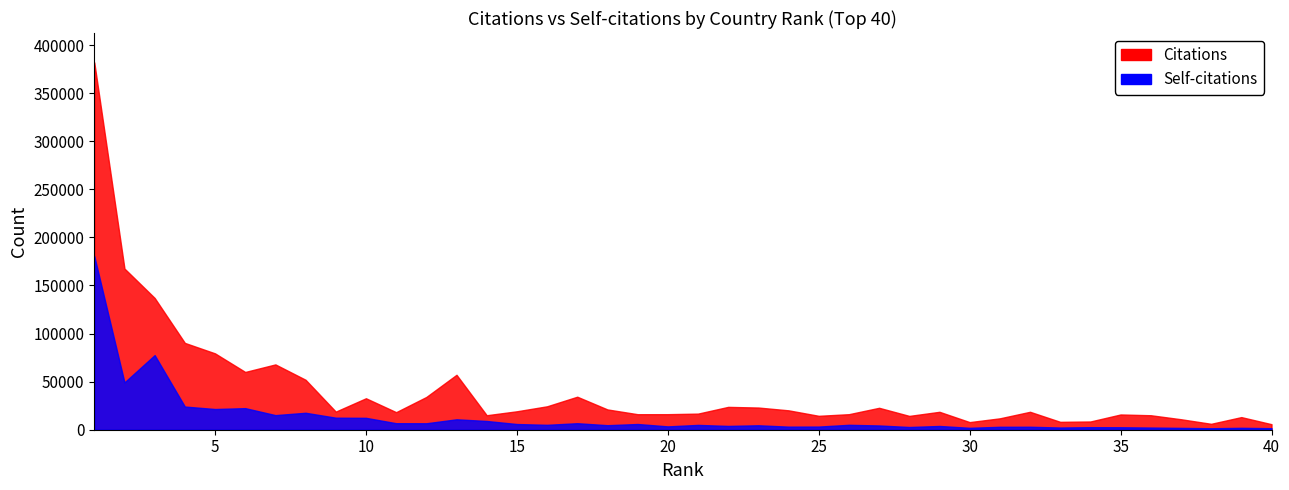

Is the value of Citations at 4 greater than the value of Self-citations at 29?

Yes